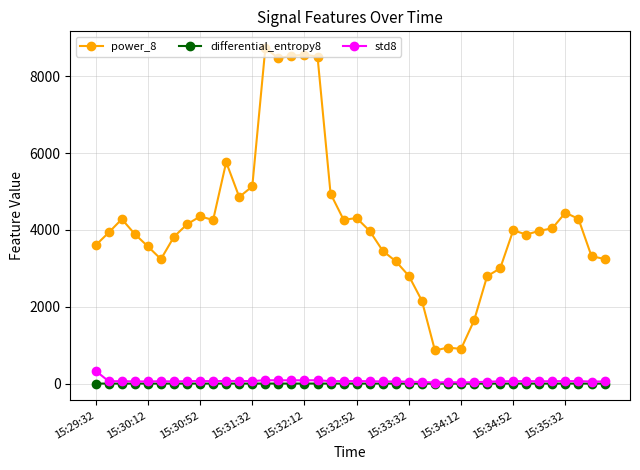

True or false: std8 and power_8 cross at least once.

False